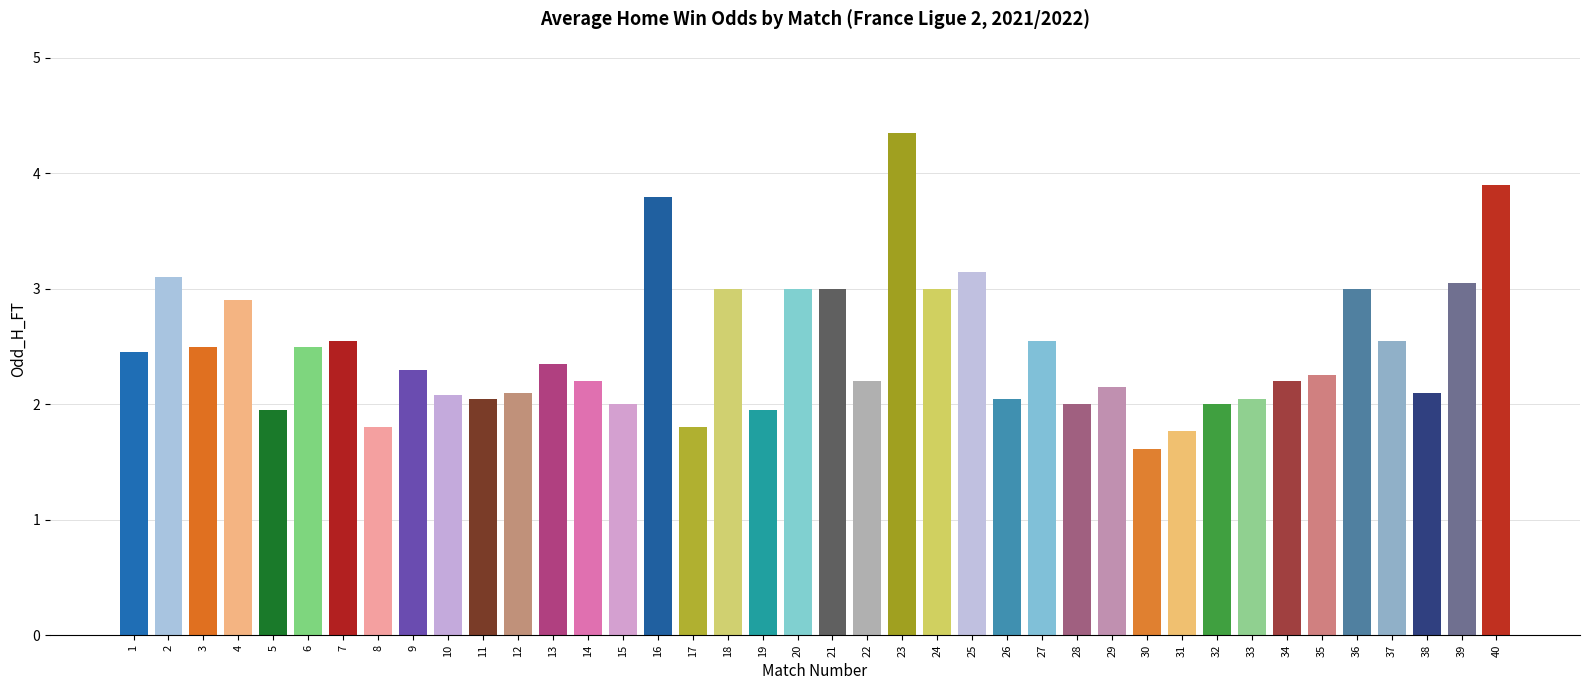

At which category does the chart reach its minimum across all series?

30